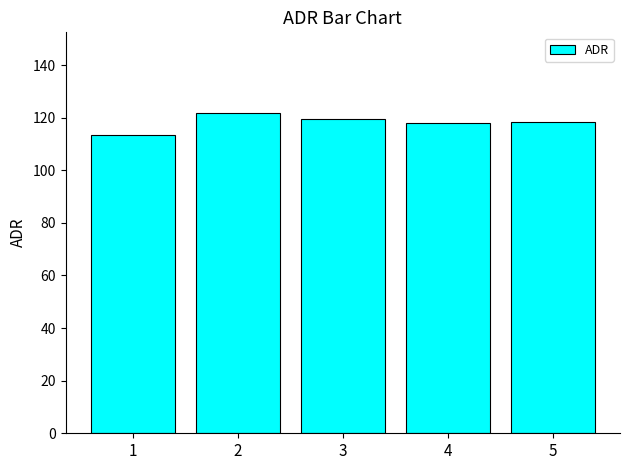

Does the chart contain any negative values?

No